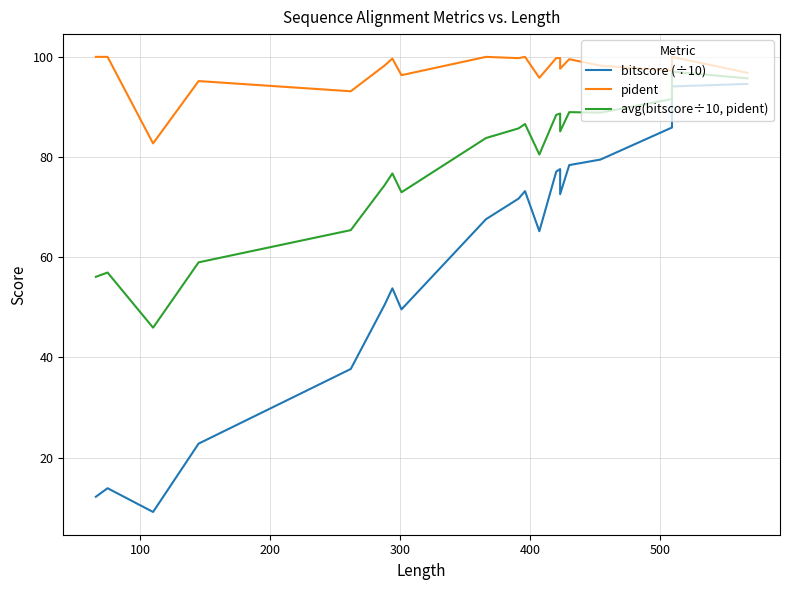

Reading left to right, what are all the values shown in this chart?

bitscore (÷10): 12.2	13.9	9.2	22.8	37.7	50.5	53.8	49.6	67.6	71.7	73.2	65.2	77.1	77.6	72.6	78.4	79.5	85.9	94.1	94.6
pident: 100.0	100.0	82.7	95.2	93.1	98.3	99.7	96.3	100.0	99.7	100.0	95.8	99.8	99.8	97.6	99.5	98.2	97.2	100.0	96.8
avg(bitscore÷10, pident): 56.1	57.0	45.9	59.0	65.4	74.4	76.7	73.0	83.8	85.7	86.6	80.5	88.4	88.7	85.1	89.0	88.9	91.6	97.0	95.7